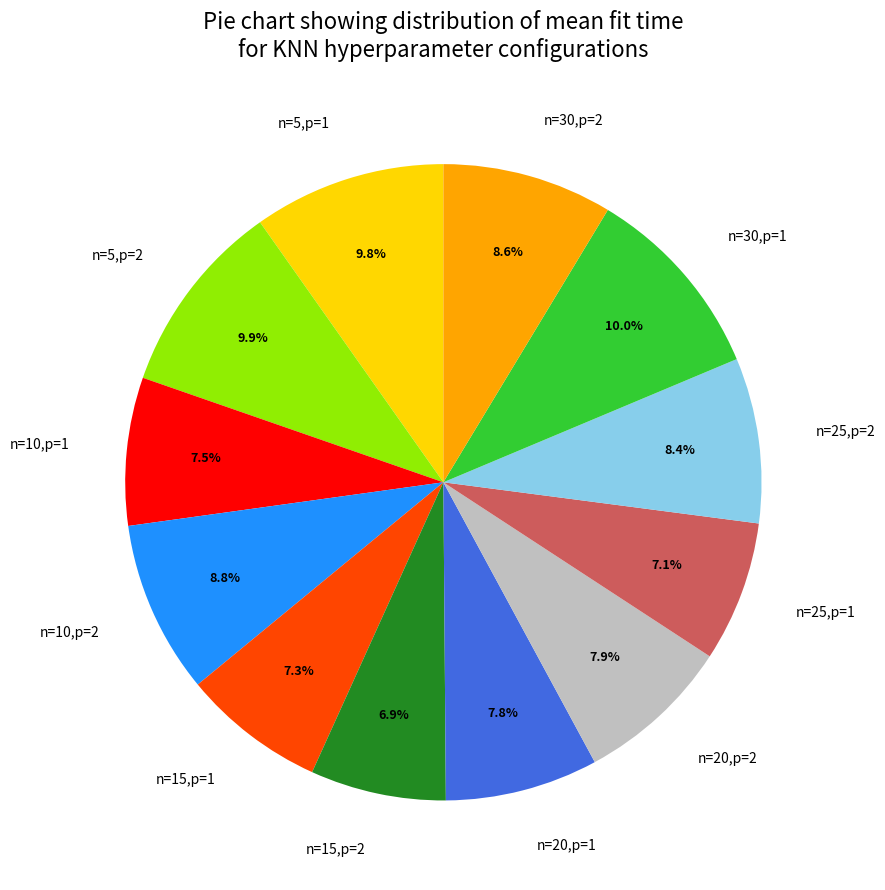

What percentage is the n=5,p=2 slice, to the nearest percent?

10%